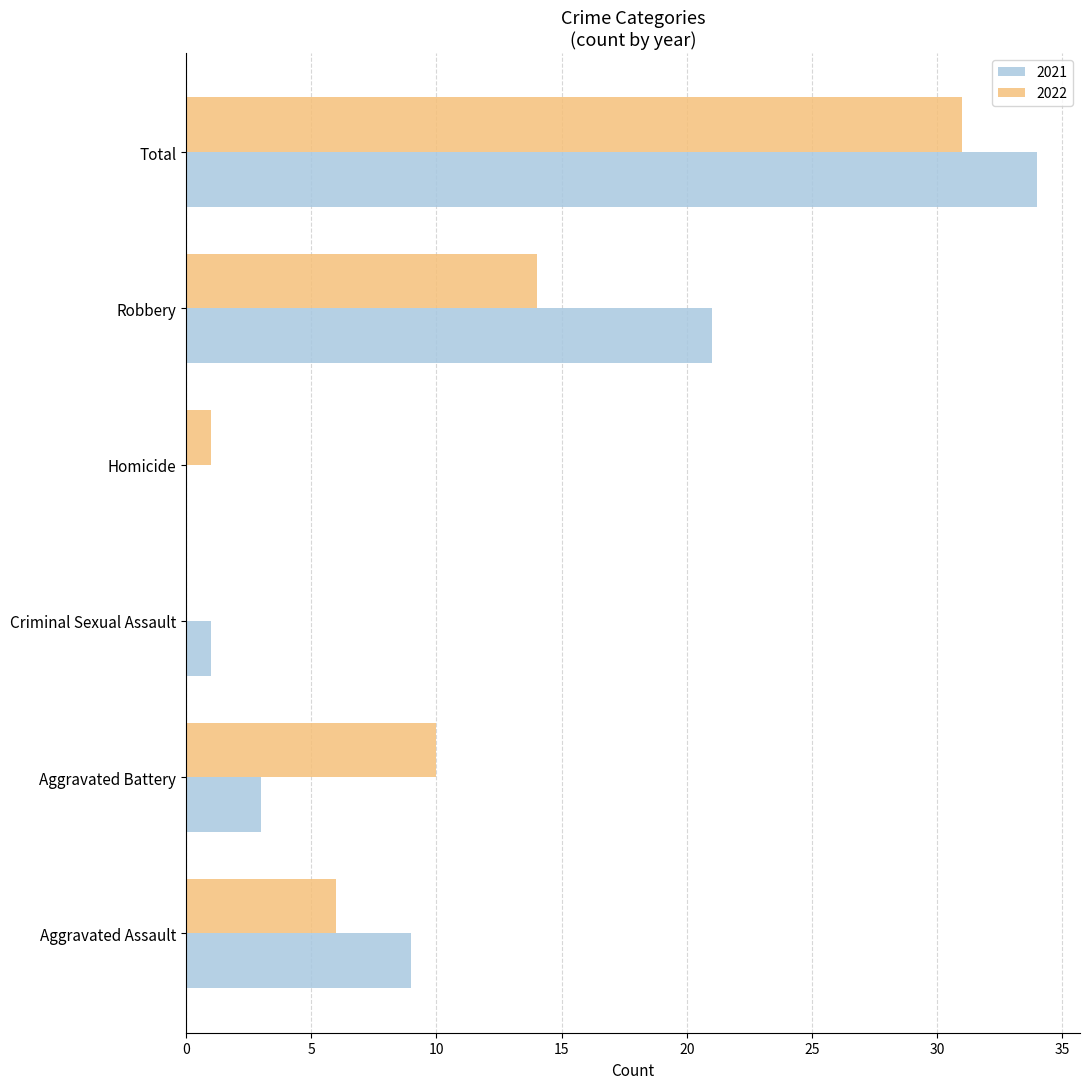

Which series has the widest spread of values?

2021